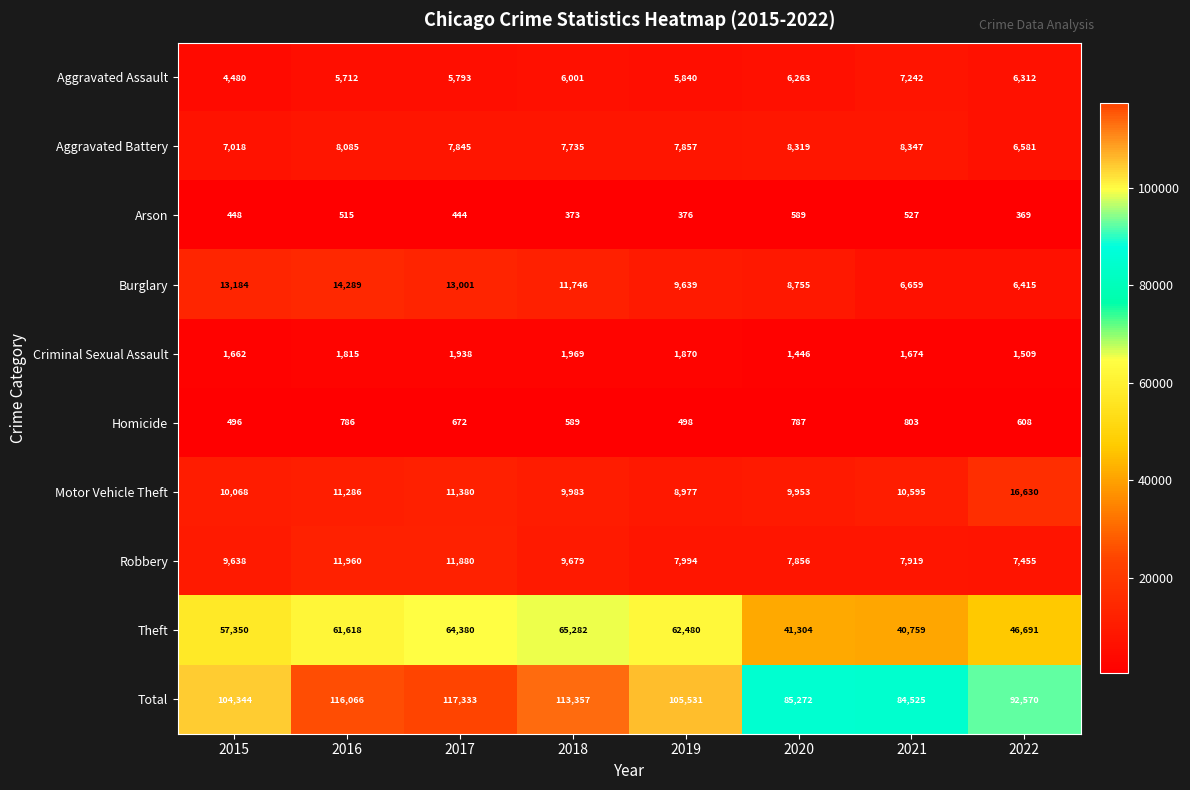

True or false: Burglary has a value of 9074 at 2015.

False